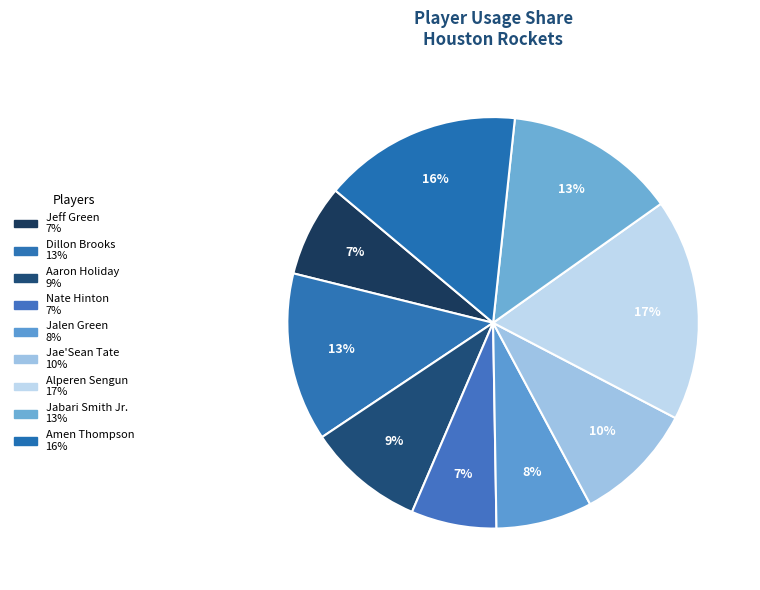

How many segments does this pie chart have?

9